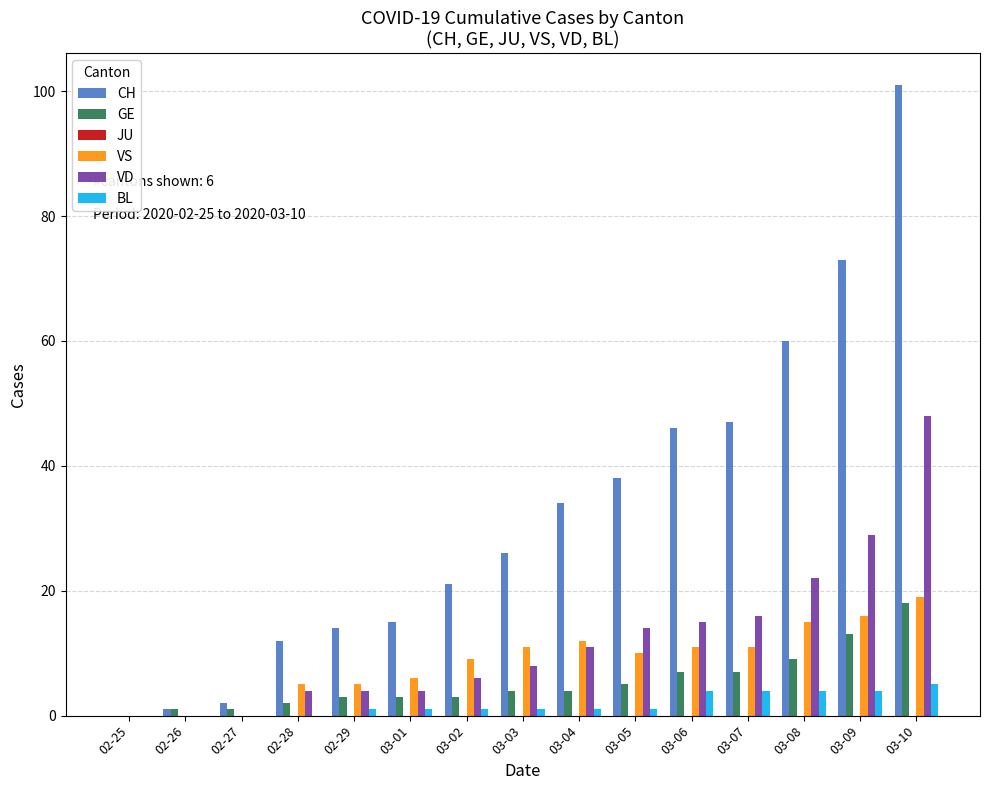

At which category does the chart reach its peak across all series?

03-10